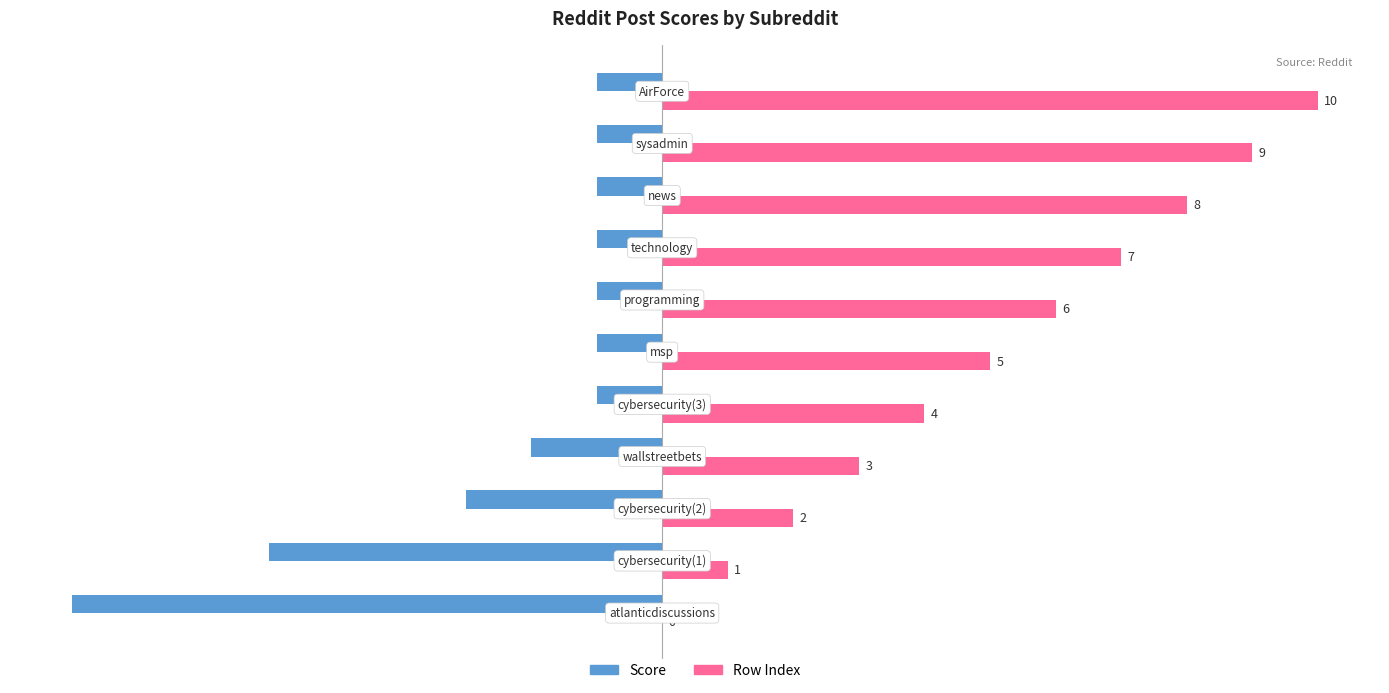

What is the maximum value for Row Index?

10